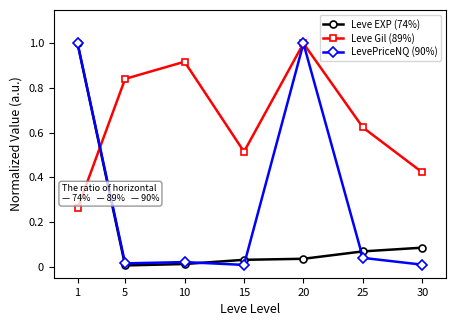

How many intersections are there between Leve EXP (74%) and Leve Gil (89%)?

1